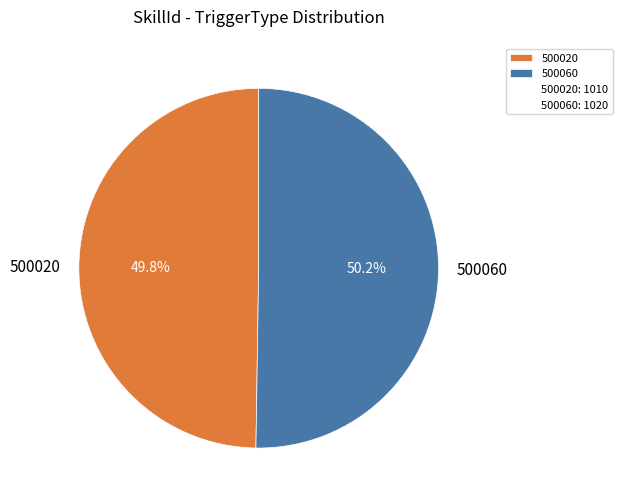

How many slices are in this pie chart?

2